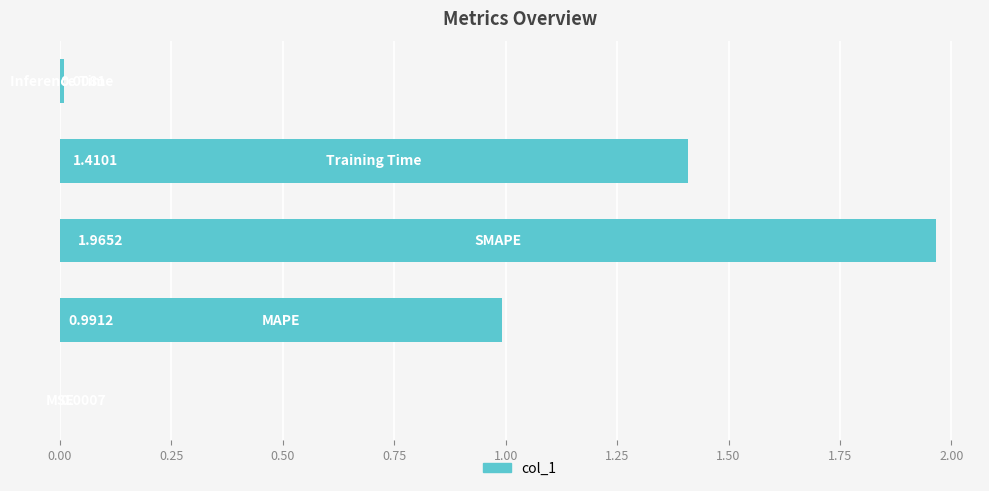

What is the sum of all values?

4.4